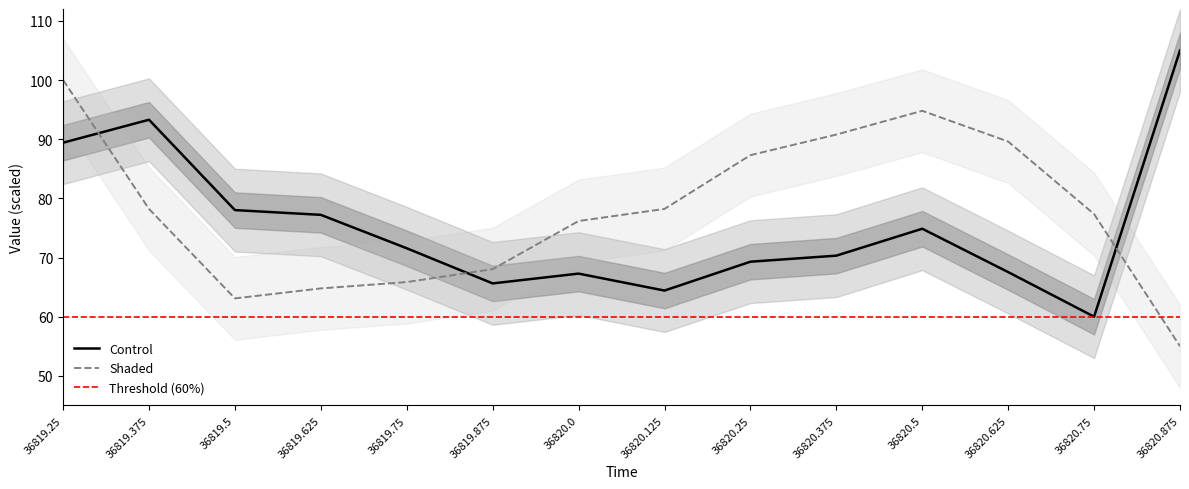

What position from the left is 36820.625?

12